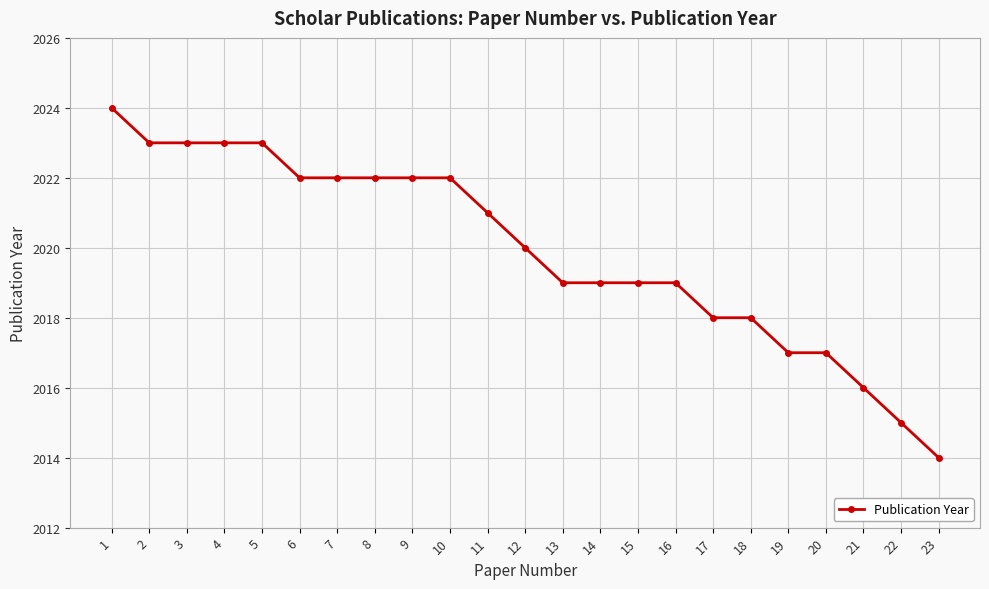

How many series are shown in this chart?

1